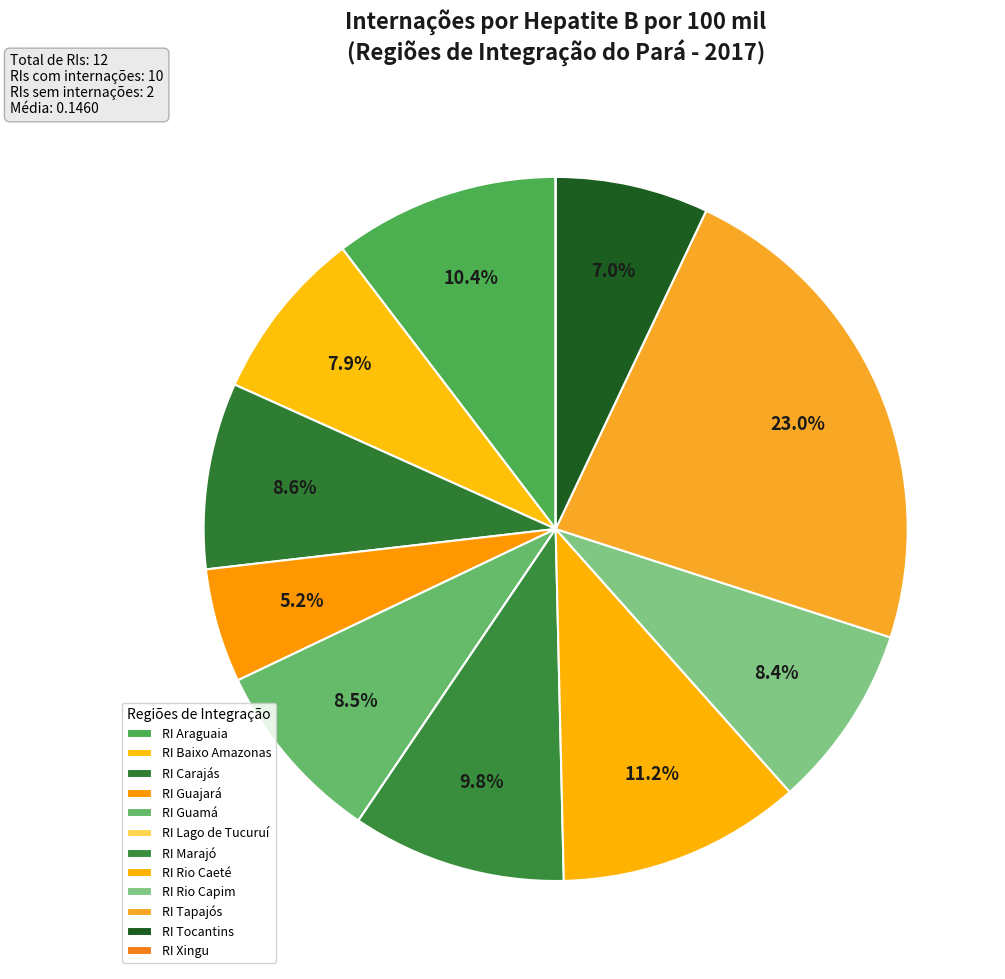

To the nearest percent, what is the difference between the largest and smallest slice percentages?

23%